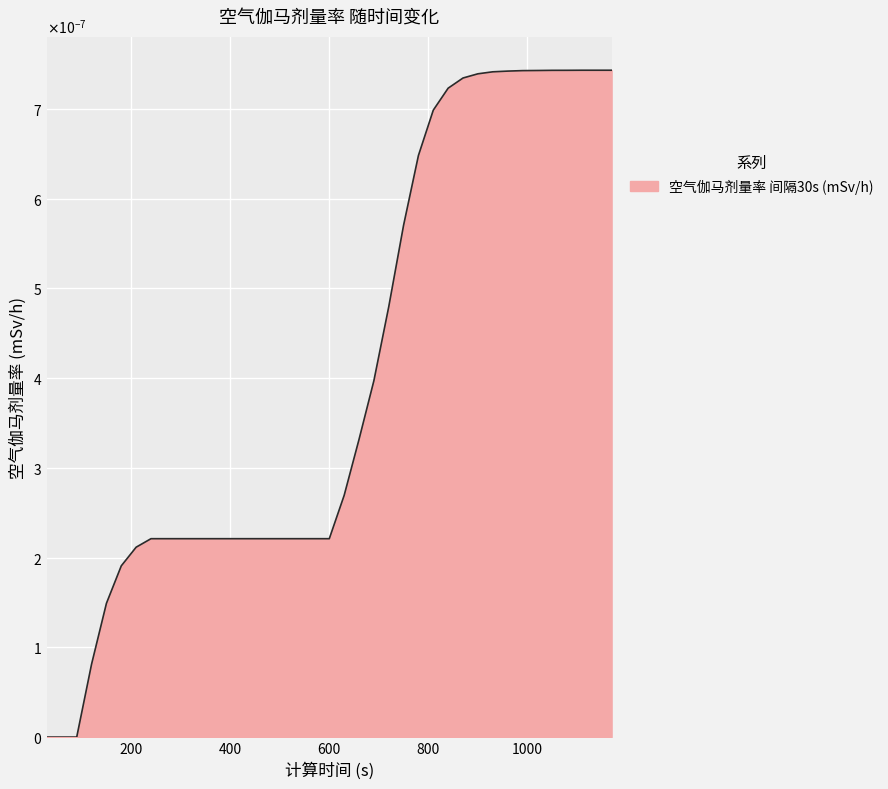

Does the chart display data point markers on the line(s)?

No